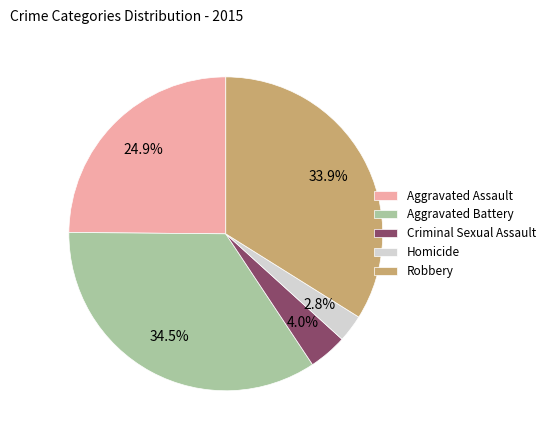

How many segments does this pie chart have?

5